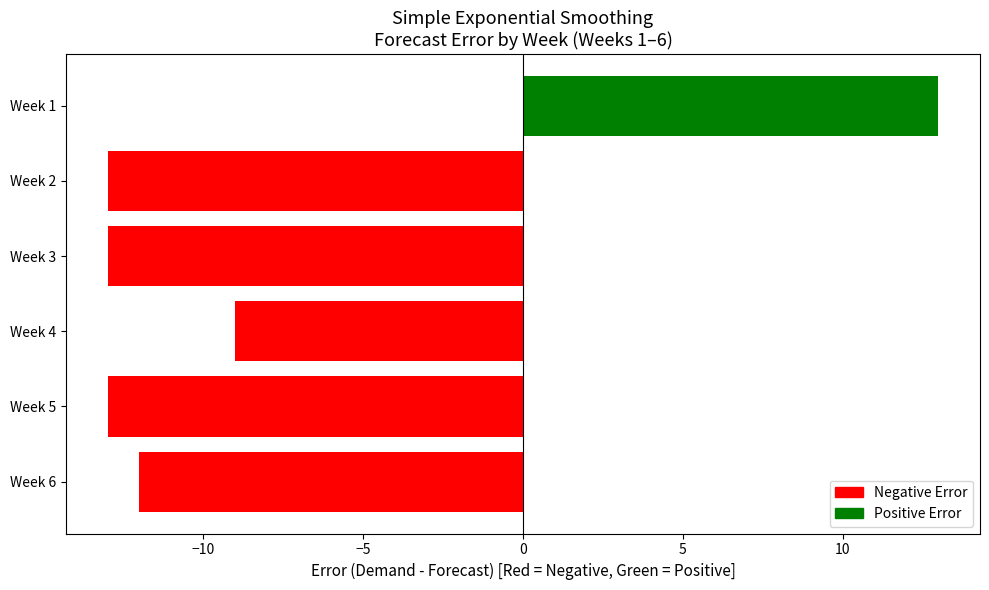

Is it true that the value at Week 5 is -13?

True